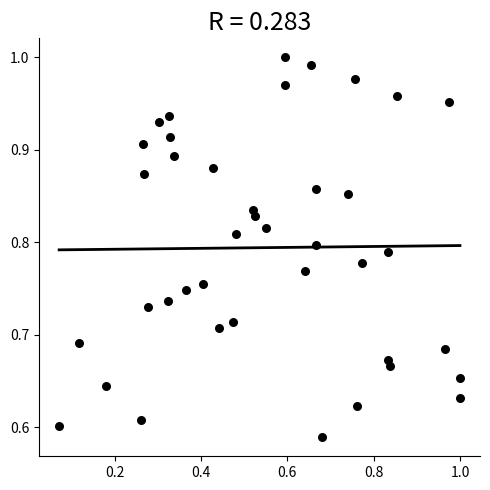

What is the range of Y values (max minus min)?

0.4